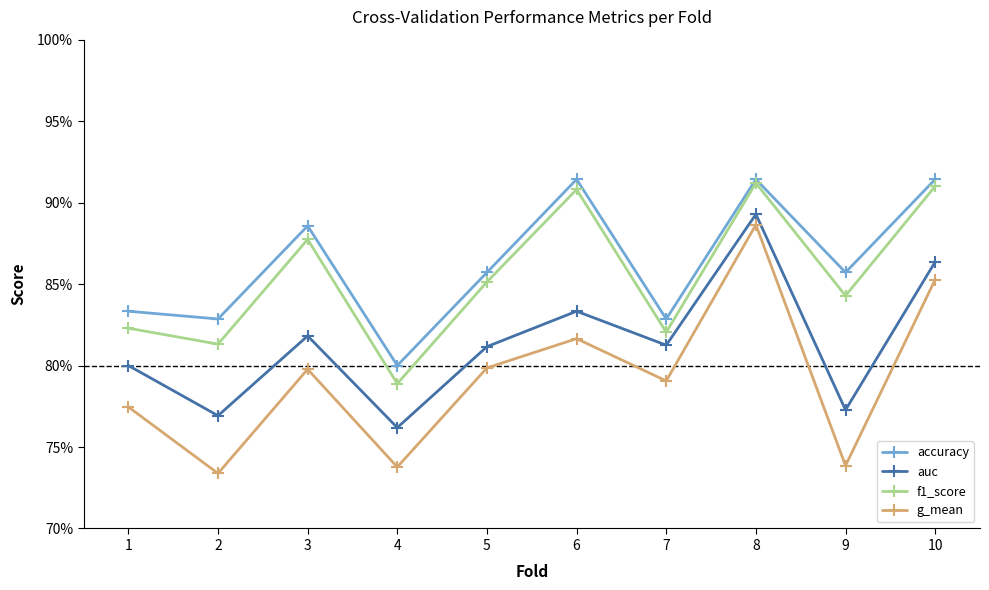

True or false: f1_score has more than 0 points higher than both neighbors.

True